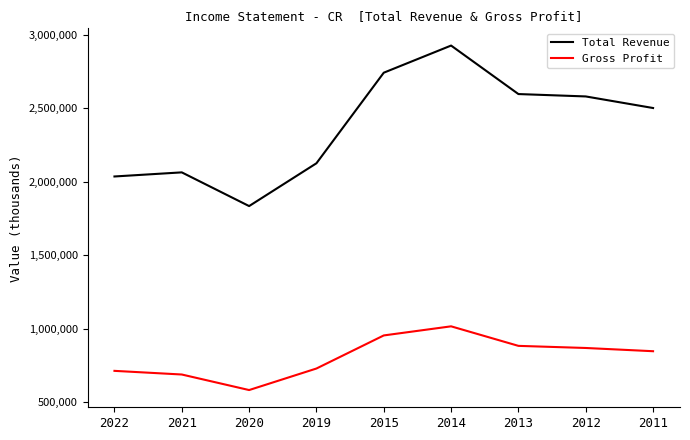

At which category is the sum across all series the highest?

2014